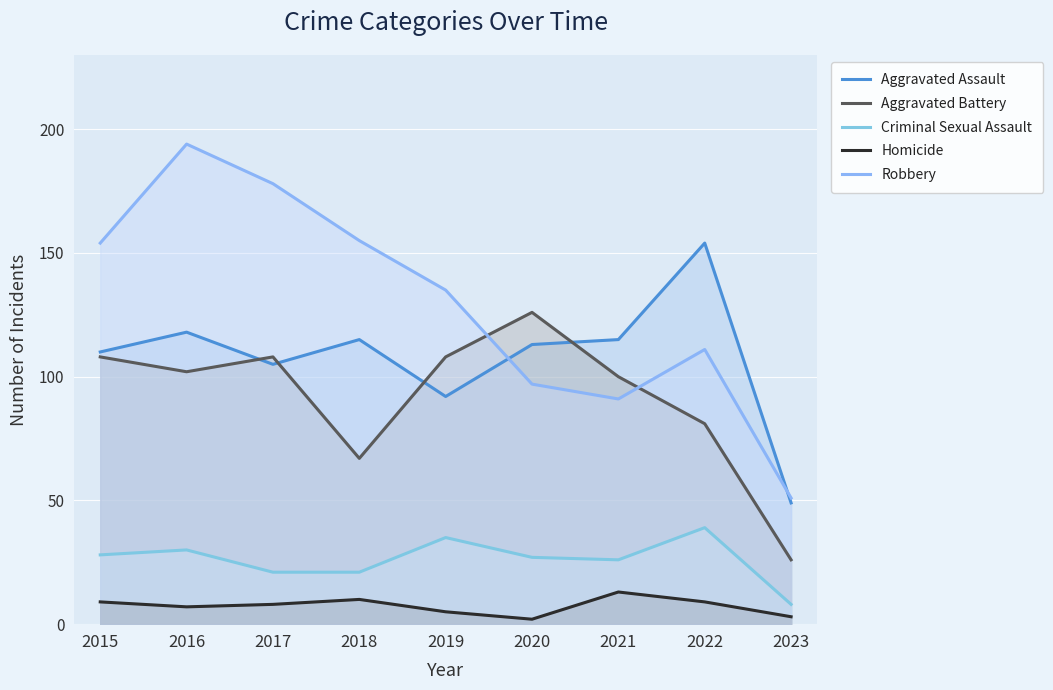

True or false: Homicide has more than 1 interior local peaks.

True